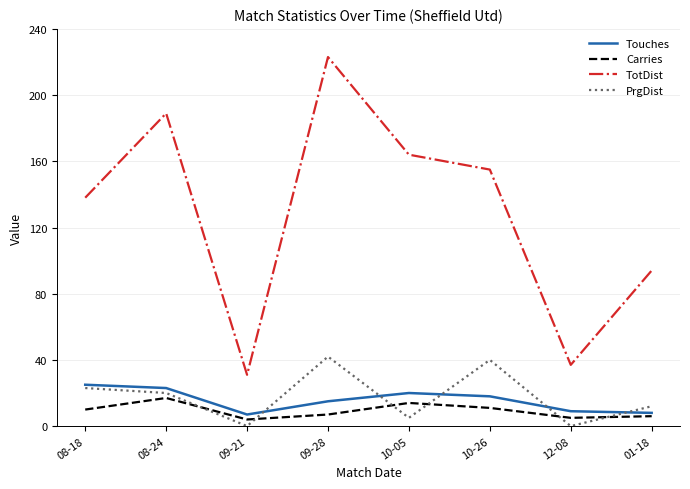

Rank the series by their maximum value, from lowest to highest.

Carries, Touches, PrgDist, TotDist